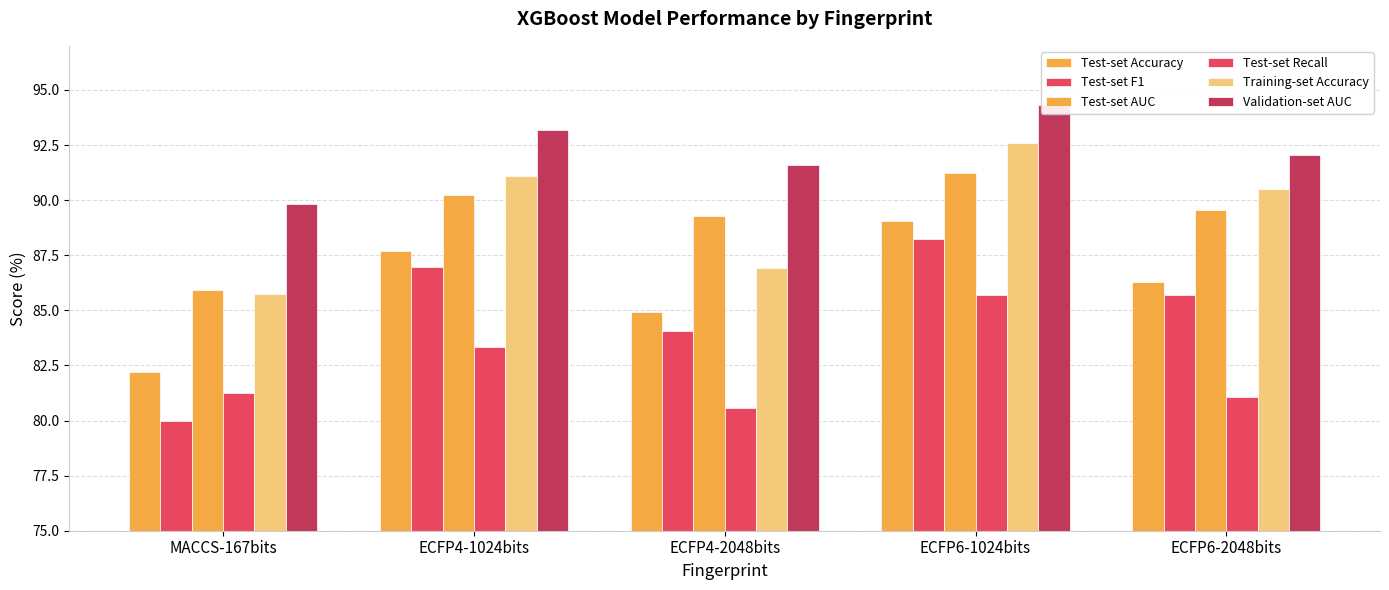

Rank the categories by Test-set F1 value from lowest to highest.

MACCS-167bits, ECFP4-2048bits, ECFP6-2048bits, ECFP4-1024bits, ECFP6-1024bits